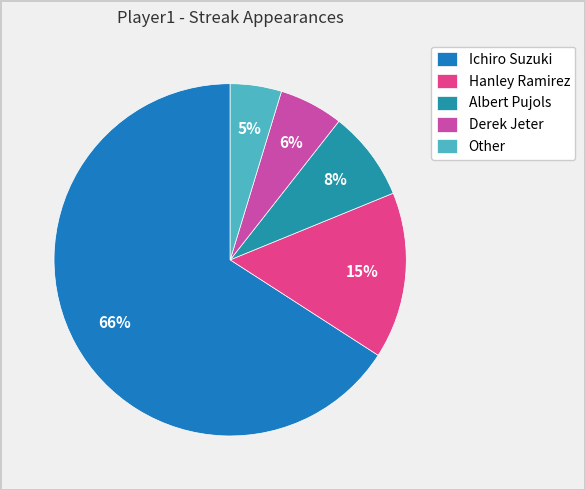

To the nearest percent, what is the difference between the largest and smallest slice percentages?

61%